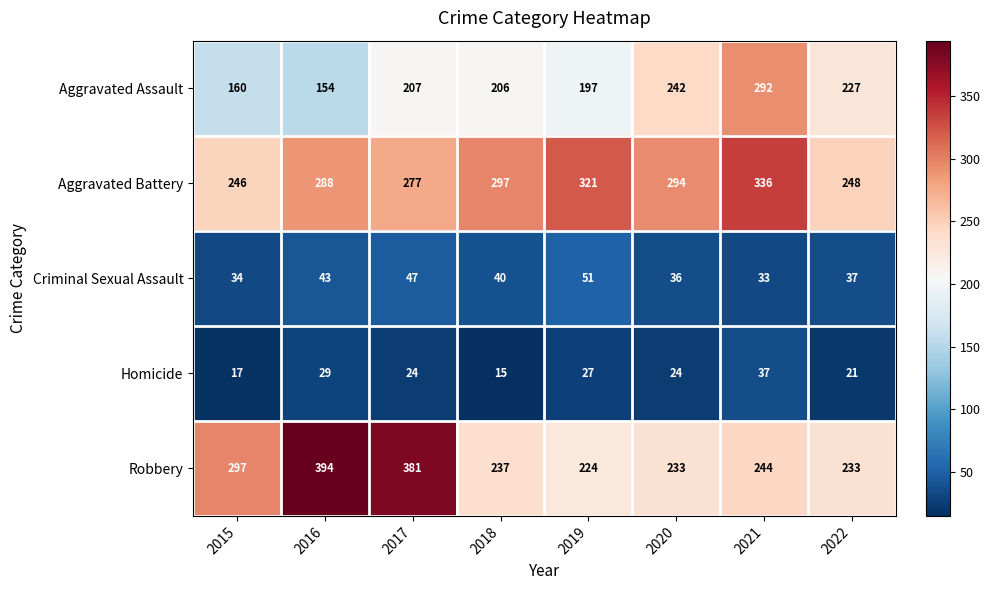

Which category has the highest value across all series?

2016